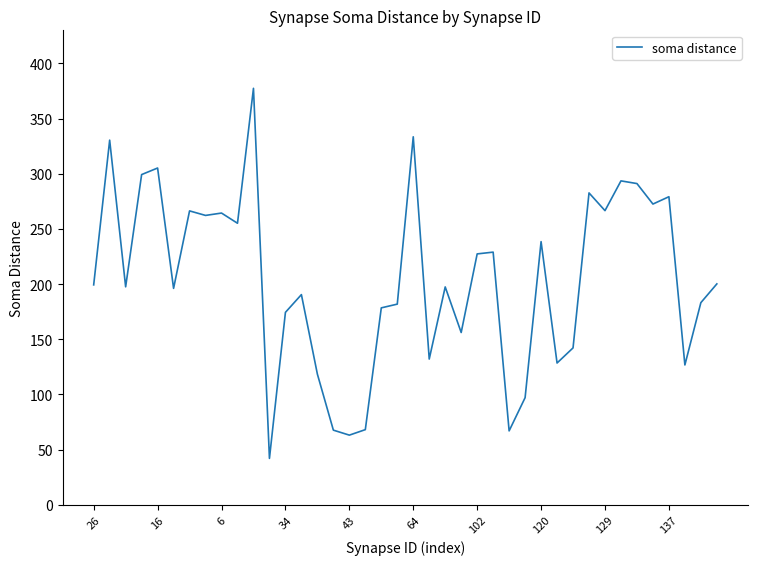

What is the smallest value displayed?

42.0